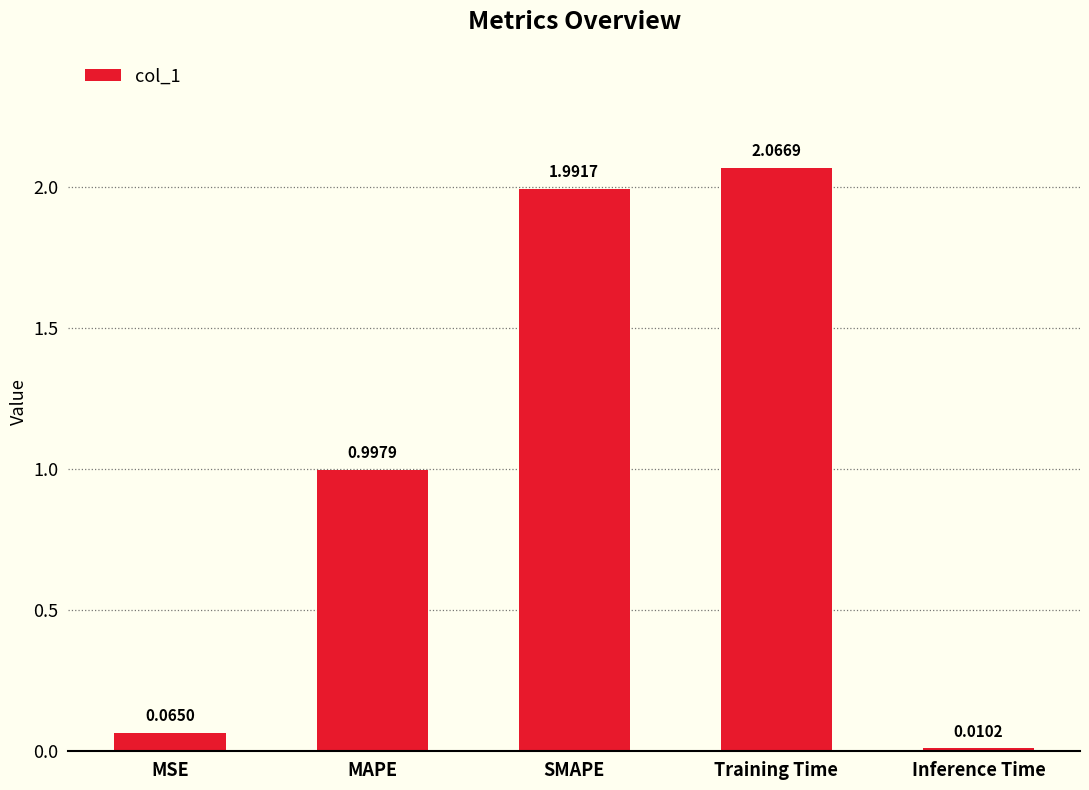

Is it true that the value at MAPE is 0.3?

False